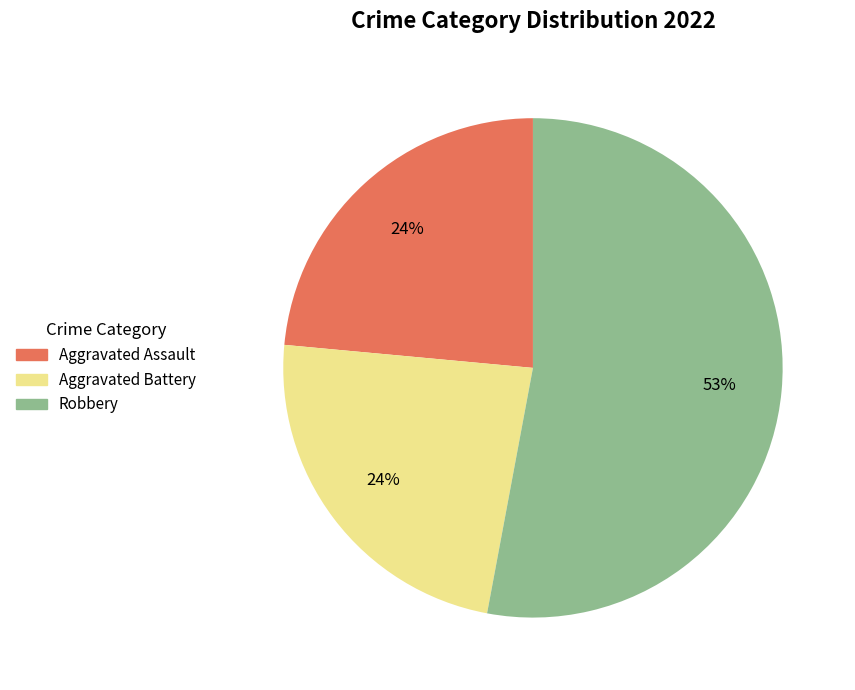

To the nearest percent, what is the average slice percentage?

33%